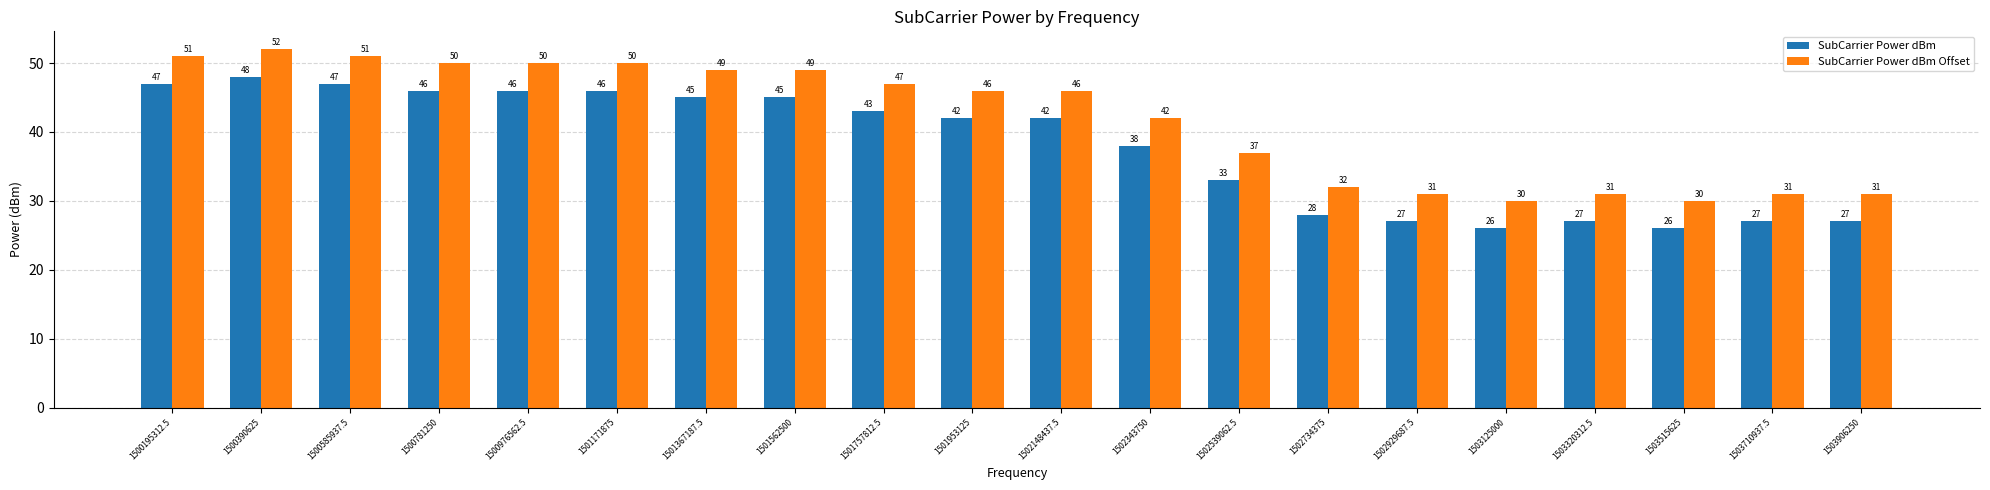

At 1502539062.5, list the series in order from smallest to largest.

SubCarrier Power dBm, SubCarrier Power dBm Offset